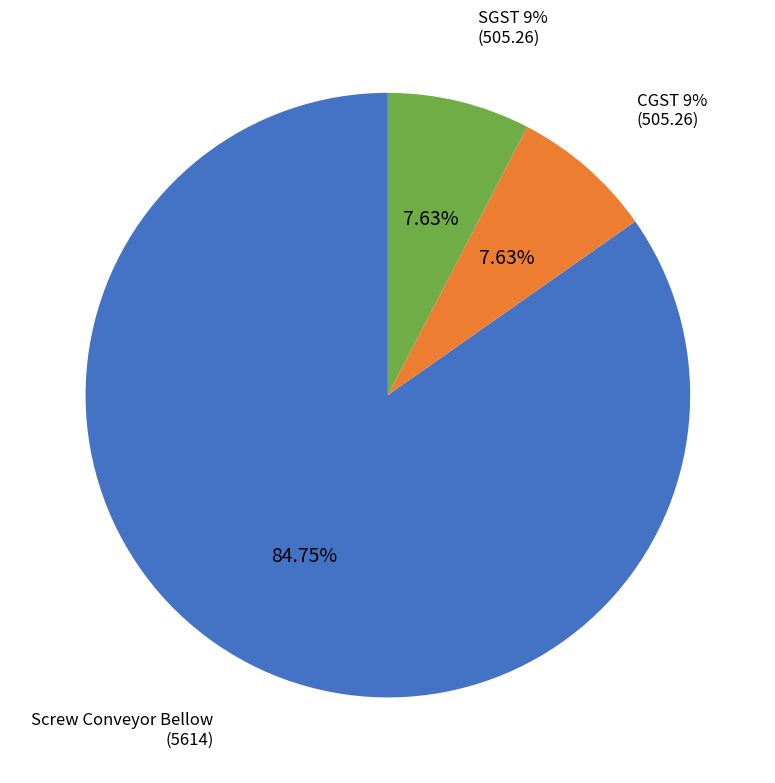

What percentage is the SGST 9%
(505.26) slice, to the nearest percent?

8%